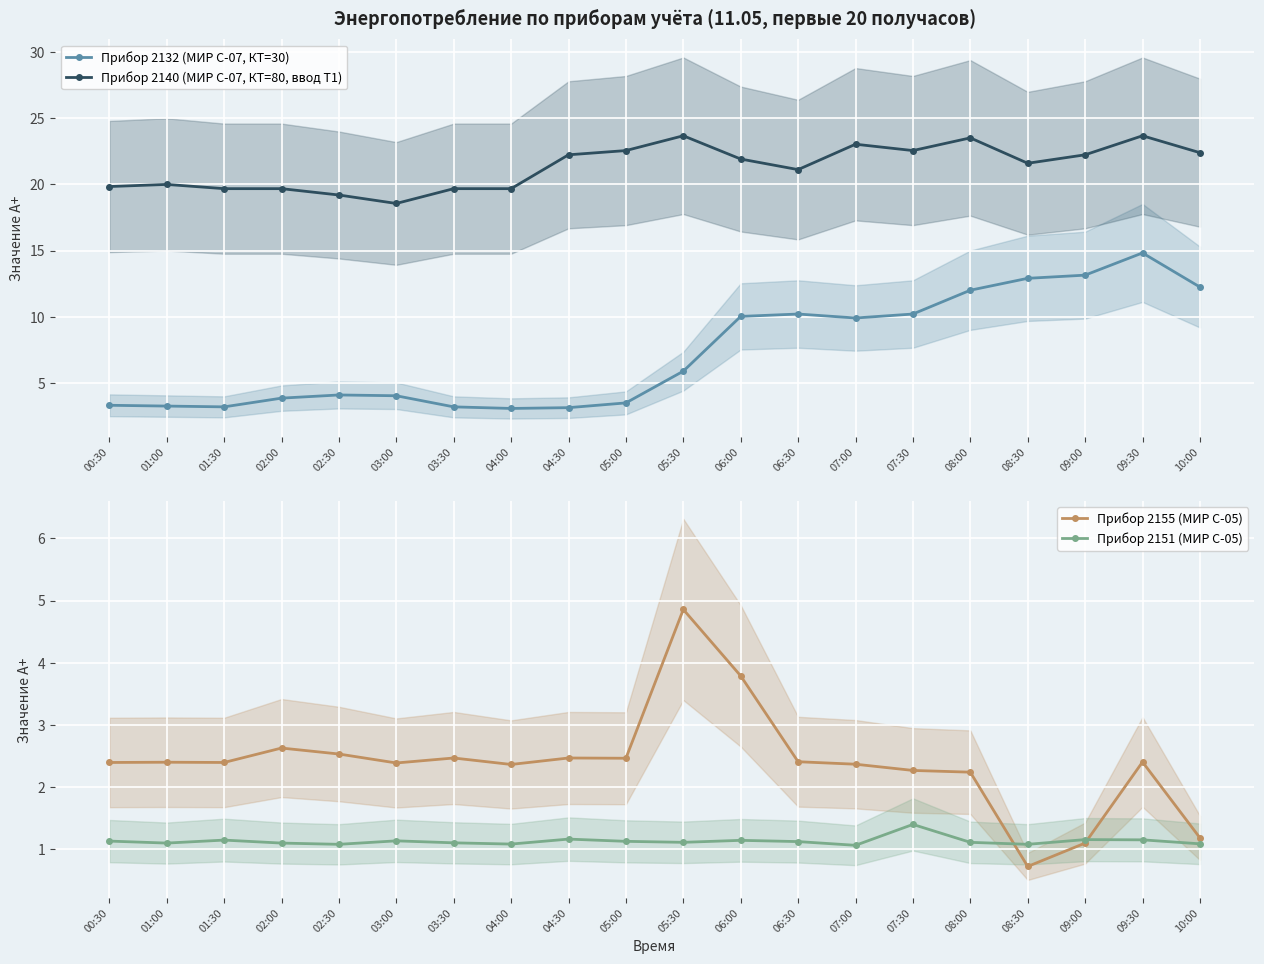

Is it true that Прибор 2151 (МИР С-05) equals 0.6 at 01:30?

False